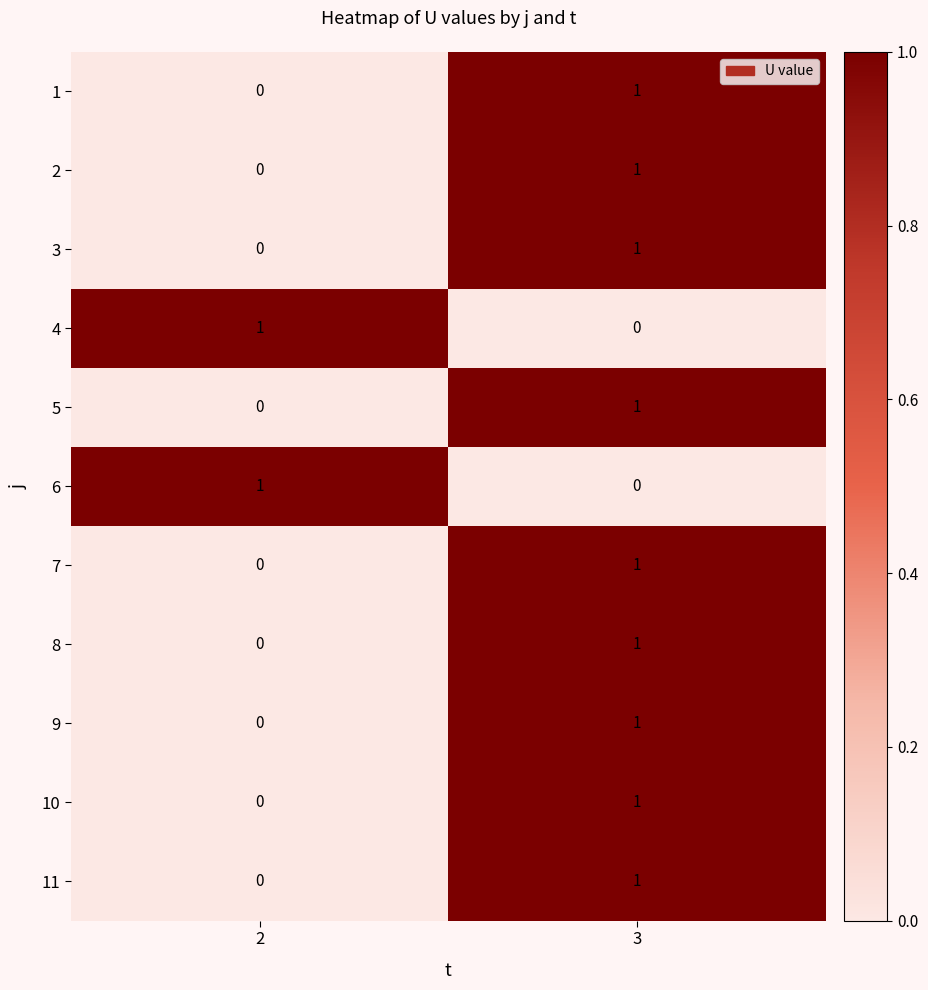

Reading right to left, list all the values displayed in this chart.

1: 1	0
2: 1	0
3: 1	0
4: 0	1
5: 1	0
6: 0	1
7: 1	0
8: 1	0
9: 1	0
10: 1	0
11: 1	0